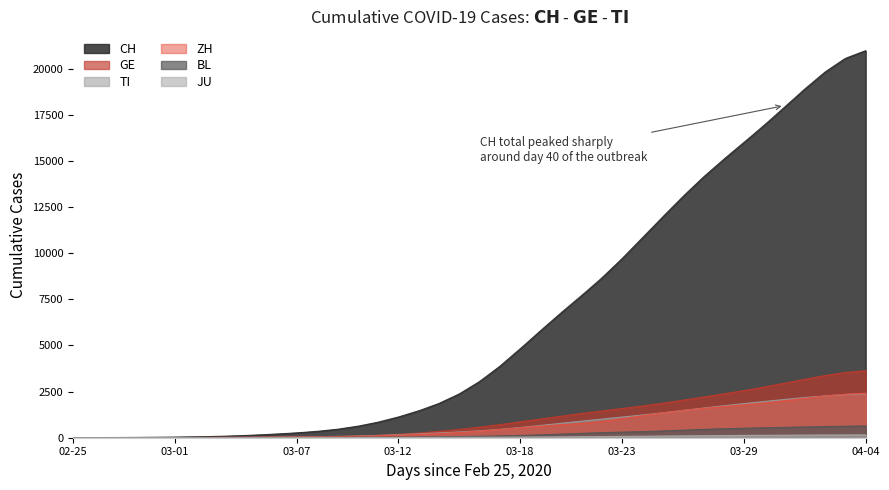

What is the label of the 37th point from the left?

2020-04-01